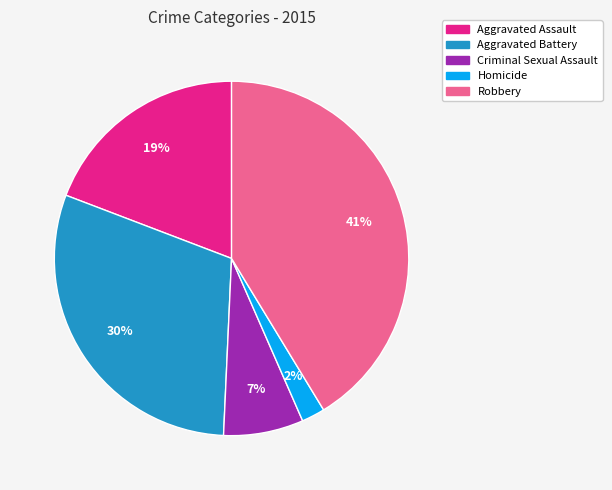

Is it true that Aggravated Battery is 30% of the pie?

True